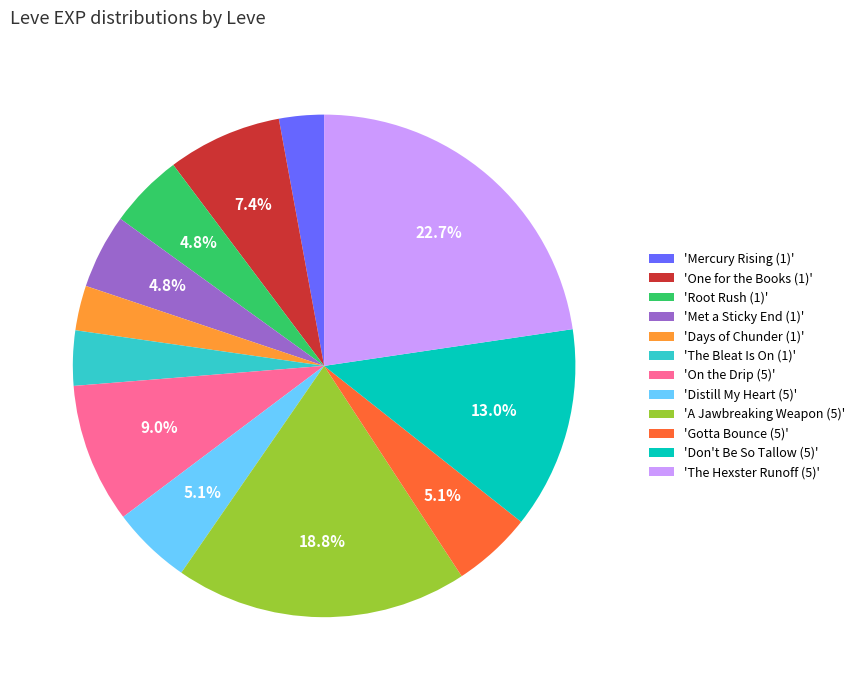

Between 'Met a Sticky End (1)' and 'The Bleat Is On (1)', which is larger?

'Met a Sticky End (1)'